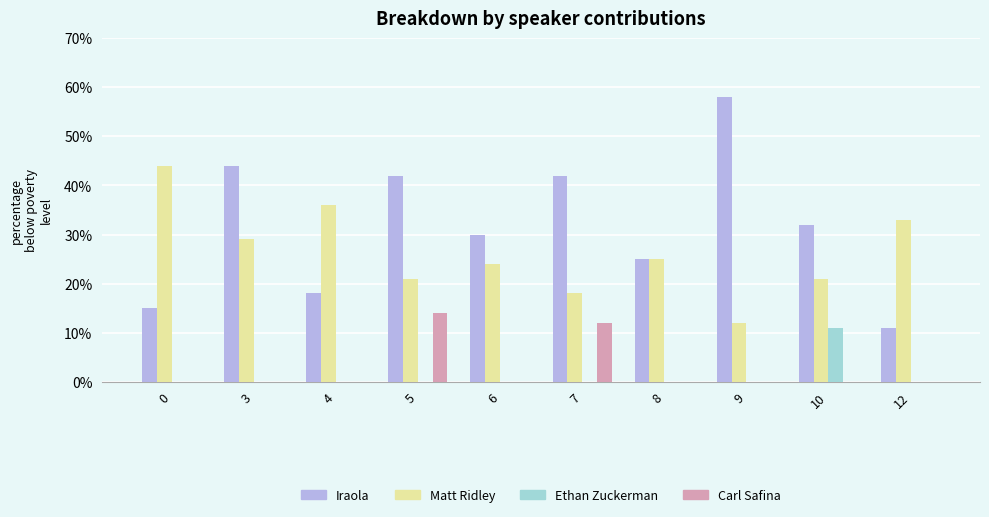

What is the highest value of the Iraola series?

58